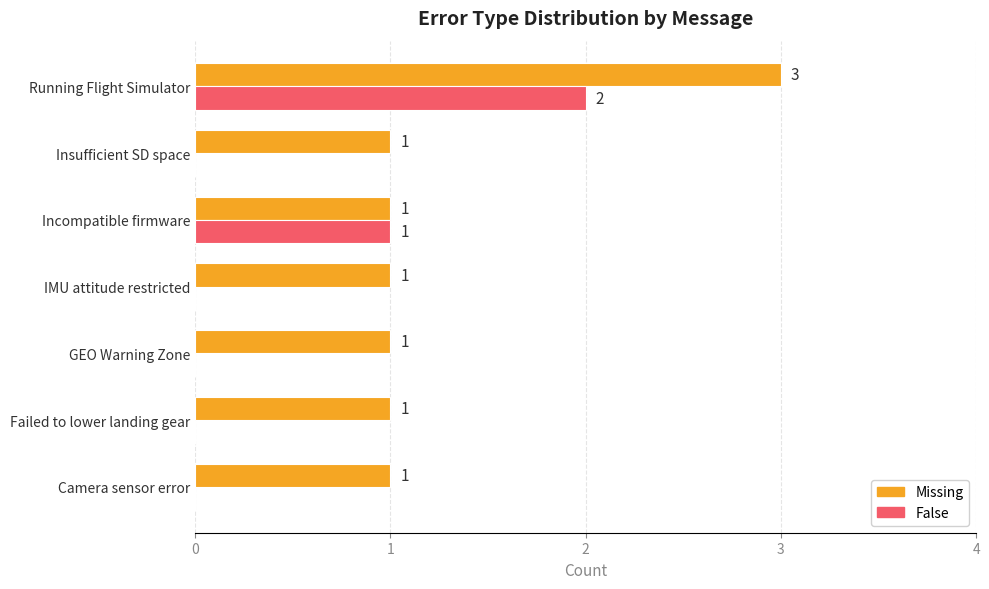

Which label corresponds to the largest value in the chart?

Running Flight Simulator